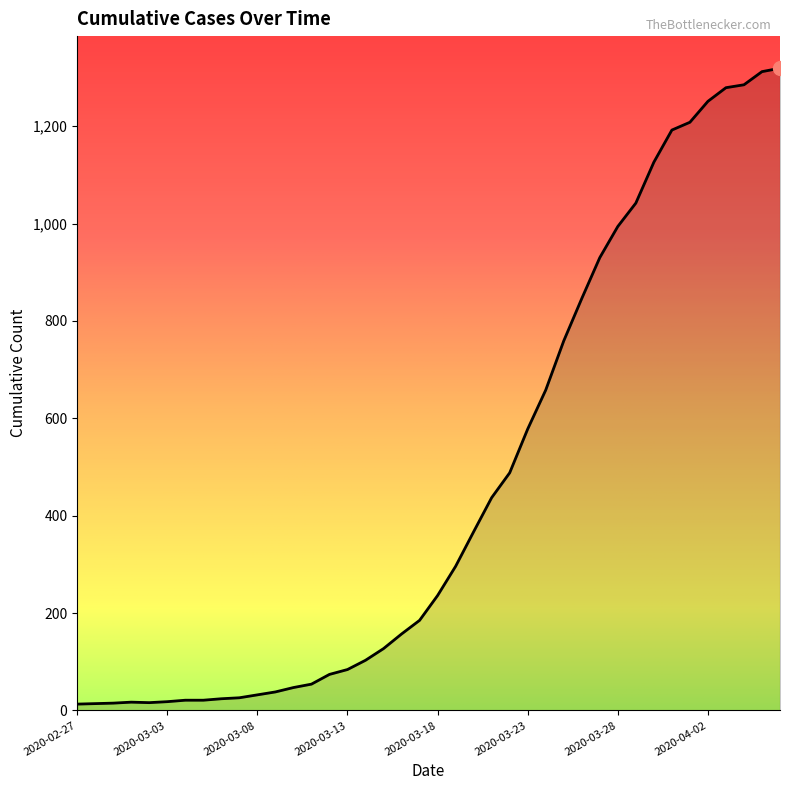

What is the maximum value shown in the chart?

1319